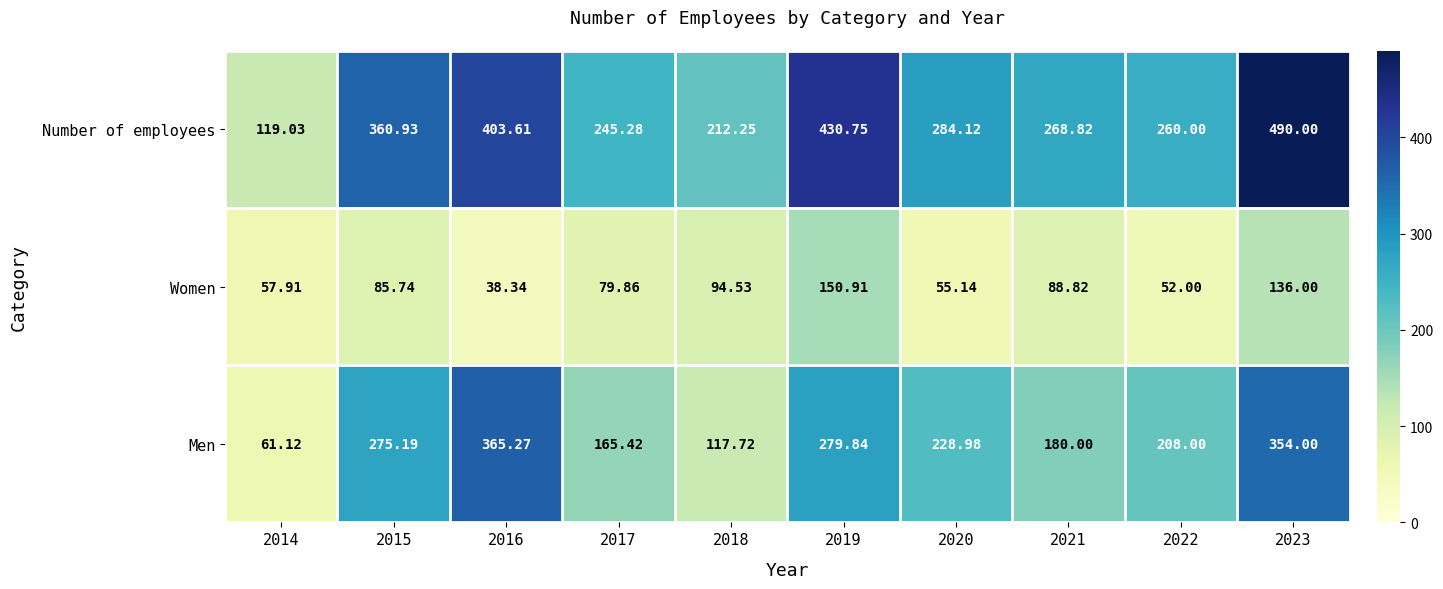

What is the total value across all series at 2016?

807.2